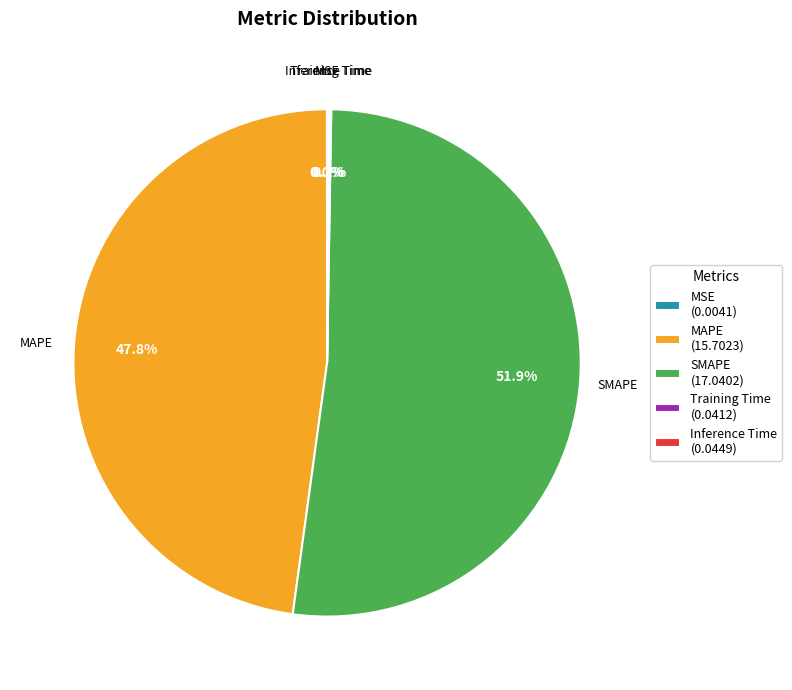

Do SMAPE (17.0402) and MAPE (15.7023) together represent more than half of the pie?

Yes